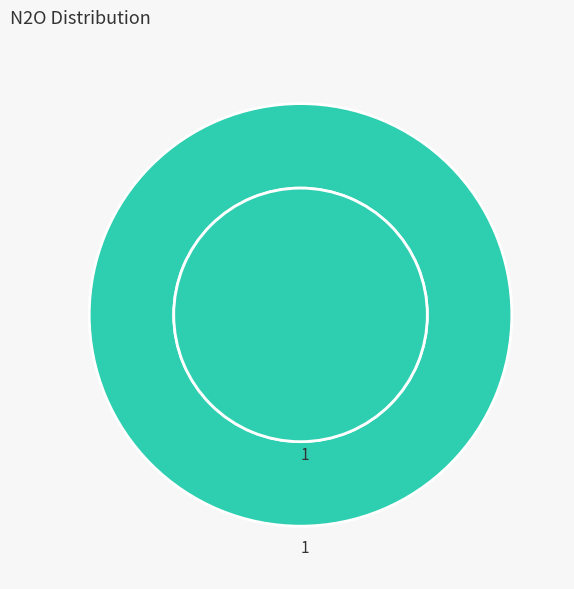

Is the sum of 1 and 0 greater than half?

Yes